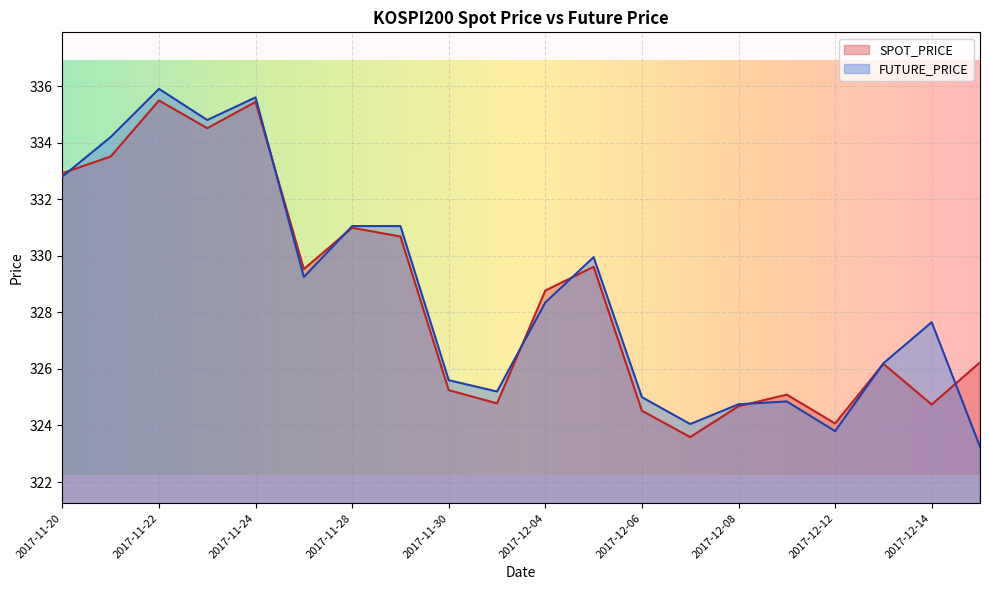

After their last crossing, which series has the higher values: FUTURE_PRICE or SPOT_PRICE?

SPOT_PRICE